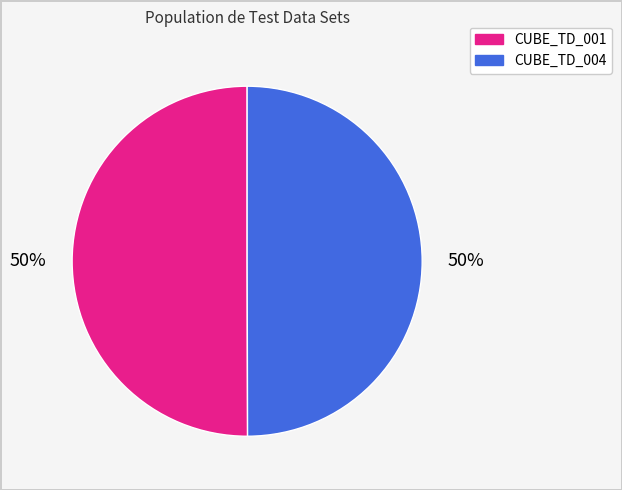

To the nearest percent, what is the average slice percentage?

50%